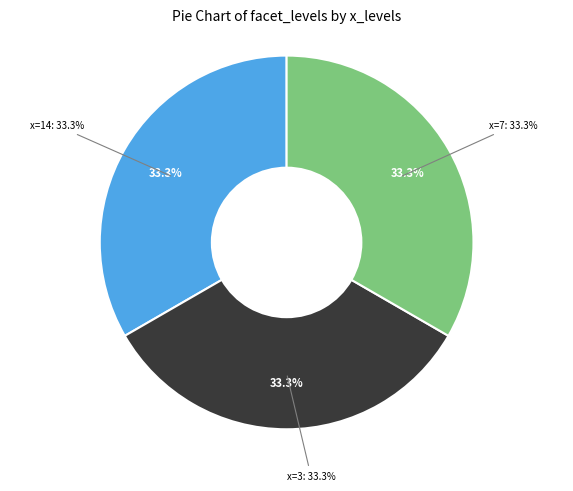

Which slice is the largest?

3